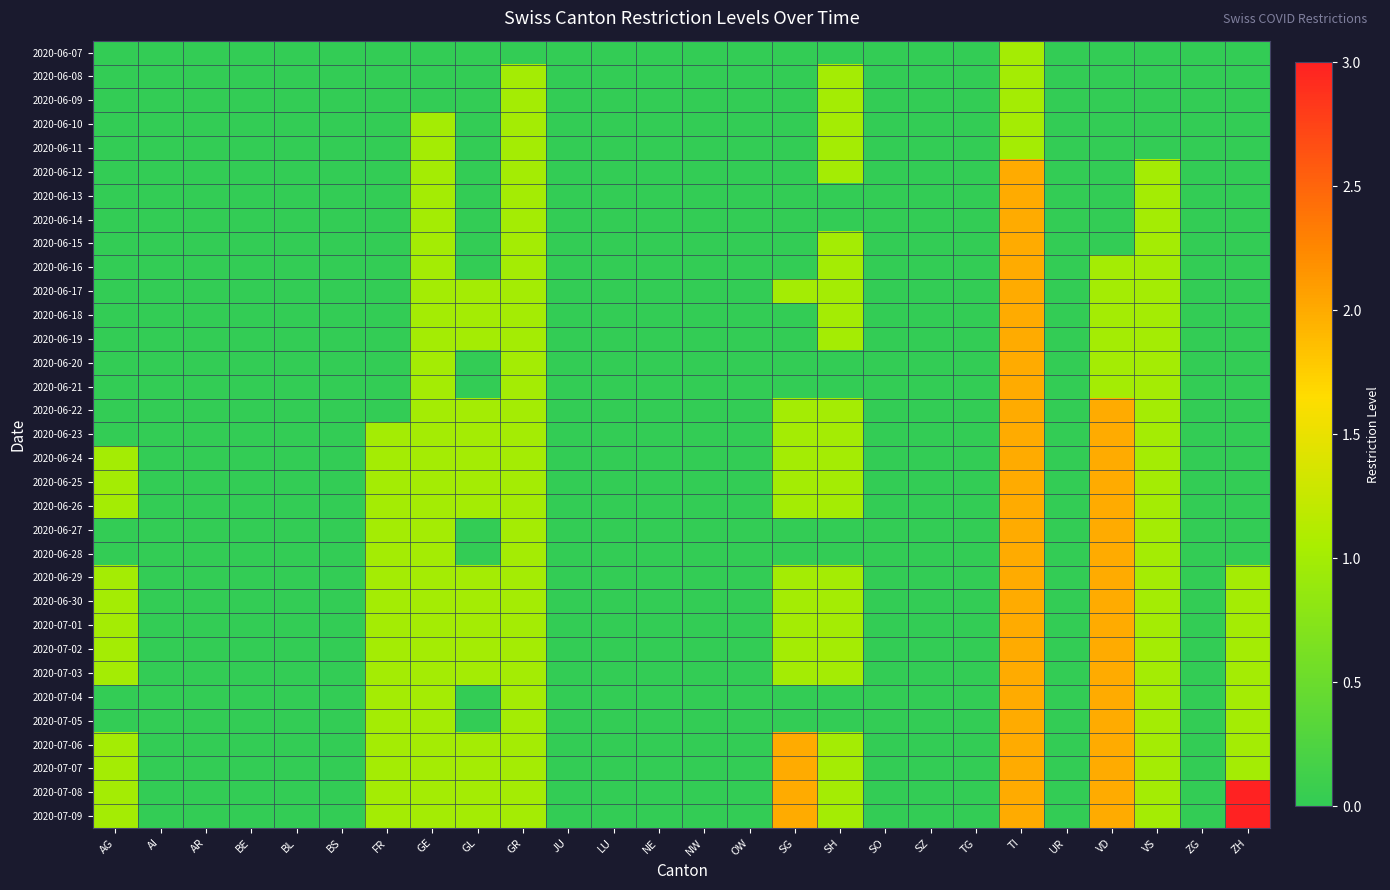

Reading left to right, transcribe all the data shown in this chart.

2020-06-07: AG=0	AI=0	AR=0	BE=0	BL=0	BS=0	FR=0	GE=0	GL=0	GR=0	JU=0	LU=0	NE=0	NW=0	OW=0	SG=0	SH=0	SO=0	SZ=0	TG=0	TI=1	UR=0	VD=0	VS=0	ZG=0	ZH=0
2020-06-08: AG=0	AI=0	AR=0	BE=0	BL=0	BS=0	FR=0	GE=0	GL=0	GR=1	JU=0	LU=0	NE=0	NW=0	OW=0	SG=0	SH=1	SO=0	SZ=0	TG=0	TI=1	UR=0	VD=0	VS=0	ZG=0	ZH=0
2020-06-09: AG=0	AI=0	AR=0	BE=0	BL=0	BS=0	FR=0	GE=0	GL=0	GR=1	JU=0	LU=0	NE=0	NW=0	OW=0	SG=0	SH=1	SO=0	SZ=0	TG=0	TI=1	UR=0	VD=0	VS=0	ZG=0	ZH=0
2020-06-10: AG=0	AI=0	AR=0	BE=0	BL=0	BS=0	FR=0	GE=1	GL=0	GR=1	JU=0	LU=0	NE=0	NW=0	OW=0	SG=0	SH=1	SO=0	SZ=0	TG=0	TI=1	UR=0	VD=0	VS=0	ZG=0	ZH=0
2020-06-11: AG=0	AI=0	AR=0	BE=0	BL=0	BS=0	FR=0	GE=1	GL=0	GR=1	JU=0	LU=0	NE=0	NW=0	OW=0	SG=0	SH=1	SO=0	SZ=0	TG=0	TI=1	UR=0	VD=0	VS=0	ZG=0	ZH=0
2020-06-12: AG=0	AI=0	AR=0	BE=0	BL=0	BS=0	FR=0	GE=1	GL=0	GR=1	JU=0	LU=0	NE=0	NW=0	OW=0	SG=0	SH=1	SO=0	SZ=0	TG=0	TI=2	UR=0	VD=0	VS=1	ZG=0	ZH=0
2020-06-13: AG=0	AI=0	AR=0	BE=0	BL=0	BS=0	FR=0	GE=1	GL=0	GR=1	JU=0	LU=0	NE=0	NW=0	OW=0	SG=0	SH=0	SO=0	SZ=0	TG=0	TI=2	UR=0	VD=0	VS=1	ZG=0	ZH=0
2020-06-14: AG=0	AI=0	AR=0	BE=0	BL=0	BS=0	FR=0	GE=1	GL=0	GR=1	JU=0	LU=0	NE=0	NW=0	OW=0	SG=0	SH=0	SO=0	SZ=0	TG=0	TI=2	UR=0	VD=0	VS=1	ZG=0	ZH=0
2020-06-15: AG=0	AI=0	AR=0	BE=0	BL=0	BS=0	FR=0	GE=1	GL=0	GR=1	JU=0	LU=0	NE=0	NW=0	OW=0	SG=0	SH=1	SO=0	SZ=0	TG=0	TI=2	UR=0	VD=0	VS=1	ZG=0	ZH=0
2020-06-16: AG=0	AI=0	AR=0	BE=0	BL=0	BS=0	FR=0	GE=1	GL=0	GR=1	JU=0	LU=0	NE=0	NW=0	OW=0	SG=0	SH=1	SO=0	SZ=0	TG=0	TI=2	UR=0	VD=1	VS=1	ZG=0	ZH=0
2020-06-17: AG=0	AI=0	AR=0	BE=0	BL=0	BS=0	FR=0	GE=1	GL=1	GR=1	JU=0	LU=0	NE=0	NW=0	OW=0	SG=1	SH=1	SO=0	SZ=0	TG=0	TI=2	UR=0	VD=1	VS=1	ZG=0	ZH=0
2020-06-18: AG=0	AI=0	AR=0	BE=0	BL=0	BS=0	FR=0	GE=1	GL=1	GR=1	JU=0	LU=0	NE=0	NW=0	OW=0	SG=0	SH=1	SO=0	SZ=0	TG=0	TI=2	UR=0	VD=1	VS=1	ZG=0	ZH=0
2020-06-19: AG=0	AI=0	AR=0	BE=0	BL=0	BS=0	FR=0	GE=1	GL=1	GR=1	JU=0	LU=0	NE=0	NW=0	OW=0	SG=0	SH=1	SO=0	SZ=0	TG=0	TI=2	UR=0	VD=1	VS=1	ZG=0	ZH=0
2020-06-20: AG=0	AI=0	AR=0	BE=0	BL=0	BS=0	FR=0	GE=1	GL=0	GR=1	JU=0	LU=0	NE=0	NW=0	OW=0	SG=0	SH=0	SO=0	SZ=0	TG=0	TI=2	UR=0	VD=1	VS=1	ZG=0	ZH=0
2020-06-21: AG=0	AI=0	AR=0	BE=0	BL=0	BS=0	FR=0	GE=1	GL=0	GR=1	JU=0	LU=0	NE=0	NW=0	OW=0	SG=0	SH=0	SO=0	SZ=0	TG=0	TI=2	UR=0	VD=1	VS=1	ZG=0	ZH=0
2020-06-22: AG=0	AI=0	AR=0	BE=0	BL=0	BS=0	FR=0	GE=1	GL=1	GR=1	JU=0	LU=0	NE=0	NW=0	OW=0	SG=1	SH=1	SO=0	SZ=0	TG=0	TI=2	UR=0	VD=2	VS=1	ZG=0	ZH=0
2020-06-23: AG=0	AI=0	AR=0	BE=0	BL=0	BS=0	FR=1	GE=1	GL=1	GR=1	JU=0	LU=0	NE=0	NW=0	OW=0	SG=1	SH=1	SO=0	SZ=0	TG=0	TI=2	UR=0	VD=2	VS=1	ZG=0	ZH=0
2020-06-24: AG=1	AI=0	AR=0	BE=0	BL=0	BS=0	FR=1	GE=1	GL=1	GR=1	JU=0	LU=0	NE=0	NW=0	OW=0	SG=1	SH=1	SO=0	SZ=0	TG=0	TI=2	UR=0	VD=2	VS=1	ZG=0	ZH=0
2020-06-25: AG=1	AI=0	AR=0	BE=0	BL=0	BS=0	FR=1	GE=1	GL=1	GR=1	JU=0	LU=0	NE=0	NW=0	OW=0	SG=1	SH=1	SO=0	SZ=0	TG=0	TI=2	UR=0	VD=2	VS=1	ZG=0	ZH=0
2020-06-26: AG=1	AI=0	AR=0	BE=0	BL=0	BS=0	FR=1	GE=1	GL=1	GR=1	JU=0	LU=0	NE=0	NW=0	OW=0	SG=1	SH=1	SO=0	SZ=0	TG=0	TI=2	UR=0	VD=2	VS=1	ZG=0	ZH=0
2020-06-27: AG=0	AI=0	AR=0	BE=0	BL=0	BS=0	FR=1	GE=1	GL=0	GR=1	JU=0	LU=0	NE=0	NW=0	OW=0	SG=0	SH=0	SO=0	SZ=0	TG=0	TI=2	UR=0	VD=2	VS=1	ZG=0	ZH=0
2020-06-28: AG=0	AI=0	AR=0	BE=0	BL=0	BS=0	FR=1	GE=1	GL=0	GR=1	JU=0	LU=0	NE=0	NW=0	OW=0	SG=0	SH=0	SO=0	SZ=0	TG=0	TI=2	UR=0	VD=2	VS=1	ZG=0	ZH=0
2020-06-29: AG=1	AI=0	AR=0	BE=0	BL=0	BS=0	FR=1	GE=1	GL=1	GR=1	JU=0	LU=0	NE=0	NW=0	OW=0	SG=1	SH=1	SO=0	SZ=0	TG=0	TI=2	UR=0	VD=2	VS=1	ZG=0	ZH=1
2020-06-30: AG=1	AI=0	AR=0	BE=0	BL=0	BS=0	FR=1	GE=1	GL=1	GR=1	JU=0	LU=0	NE=0	NW=0	OW=0	SG=1	SH=1	SO=0	SZ=0	TG=0	TI=2	UR=0	VD=2	VS=1	ZG=0	ZH=1
2020-07-01: AG=1	AI=0	AR=0	BE=0	BL=0	BS=0	FR=1	GE=1	GL=1	GR=1	JU=0	LU=0	NE=0	NW=0	OW=0	SG=1	SH=1	SO=0	SZ=0	TG=0	TI=2	UR=0	VD=2	VS=1	ZG=0	ZH=1
2020-07-02: AG=1	AI=0	AR=0	BE=0	BL=0	BS=0	FR=1	GE=1	GL=1	GR=1	JU=0	LU=0	NE=0	NW=0	OW=0	SG=1	SH=1	SO=0	SZ=0	TG=0	TI=2	UR=0	VD=2	VS=1	ZG=0	ZH=1
2020-07-03: AG=1	AI=0	AR=0	BE=0	BL=0	BS=0	FR=1	GE=1	GL=1	GR=1	JU=0	LU=0	NE=0	NW=0	OW=0	SG=1	SH=1	SO=0	SZ=0	TG=0	TI=2	UR=0	VD=2	VS=1	ZG=0	ZH=1
2020-07-04: AG=0	AI=0	AR=0	BE=0	BL=0	BS=0	FR=1	GE=1	GL=0	GR=1	JU=0	LU=0	NE=0	NW=0	OW=0	SG=0	SH=0	SO=0	SZ=0	TG=0	TI=2	UR=0	VD=2	VS=1	ZG=0	ZH=1
2020-07-05: AG=0	AI=0	AR=0	BE=0	BL=0	BS=0	FR=1	GE=1	GL=0	GR=1	JU=0	LU=0	NE=0	NW=0	OW=0	SG=0	SH=0	SO=0	SZ=0	TG=0	TI=2	UR=0	VD=2	VS=1	ZG=0	ZH=1
2020-07-06: AG=1	AI=0	AR=0	BE=0	BL=0	BS=0	FR=1	GE=1	GL=1	GR=1	JU=0	LU=0	NE=0	NW=0	OW=0	SG=2	SH=1	SO=0	SZ=0	TG=0	TI=2	UR=0	VD=2	VS=1	ZG=0	ZH=1
2020-07-07: AG=1	AI=0	AR=0	BE=0	BL=0	BS=0	FR=1	GE=1	GL=1	GR=1	JU=0	LU=0	NE=0	NW=0	OW=0	SG=2	SH=1	SO=0	SZ=0	TG=0	TI=2	UR=0	VD=2	VS=1	ZG=0	ZH=1
2020-07-08: AG=1	AI=0	AR=0	BE=0	BL=0	BS=0	FR=1	GE=1	GL=1	GR=1	JU=0	LU=0	NE=0	NW=0	OW=0	SG=2	SH=1	SO=0	SZ=0	TG=0	TI=2	UR=0	VD=2	VS=1	ZG=0	ZH=3
2020-07-09: AG=1	AI=0	AR=0	BE=0	BL=0	BS=0	FR=1	GE=1	GL=1	GR=1	JU=0	LU=0	NE=0	NW=0	OW=0	SG=2	SH=1	SO=0	SZ=0	TG=0	TI=2	UR=0	VD=2	VS=1	ZG=0	ZH=3